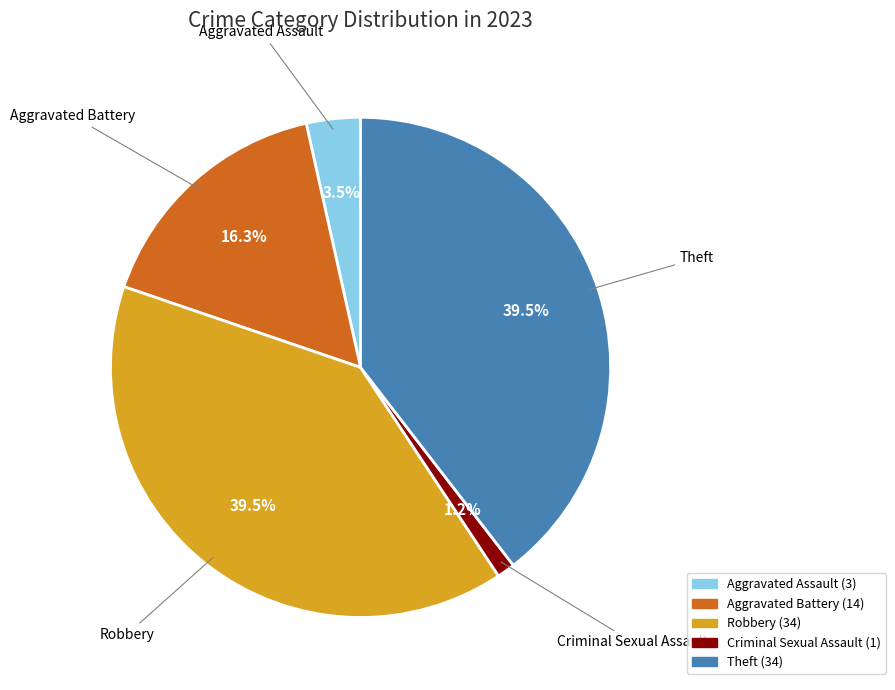

Is there any slice that represents more than half of the pie?

No